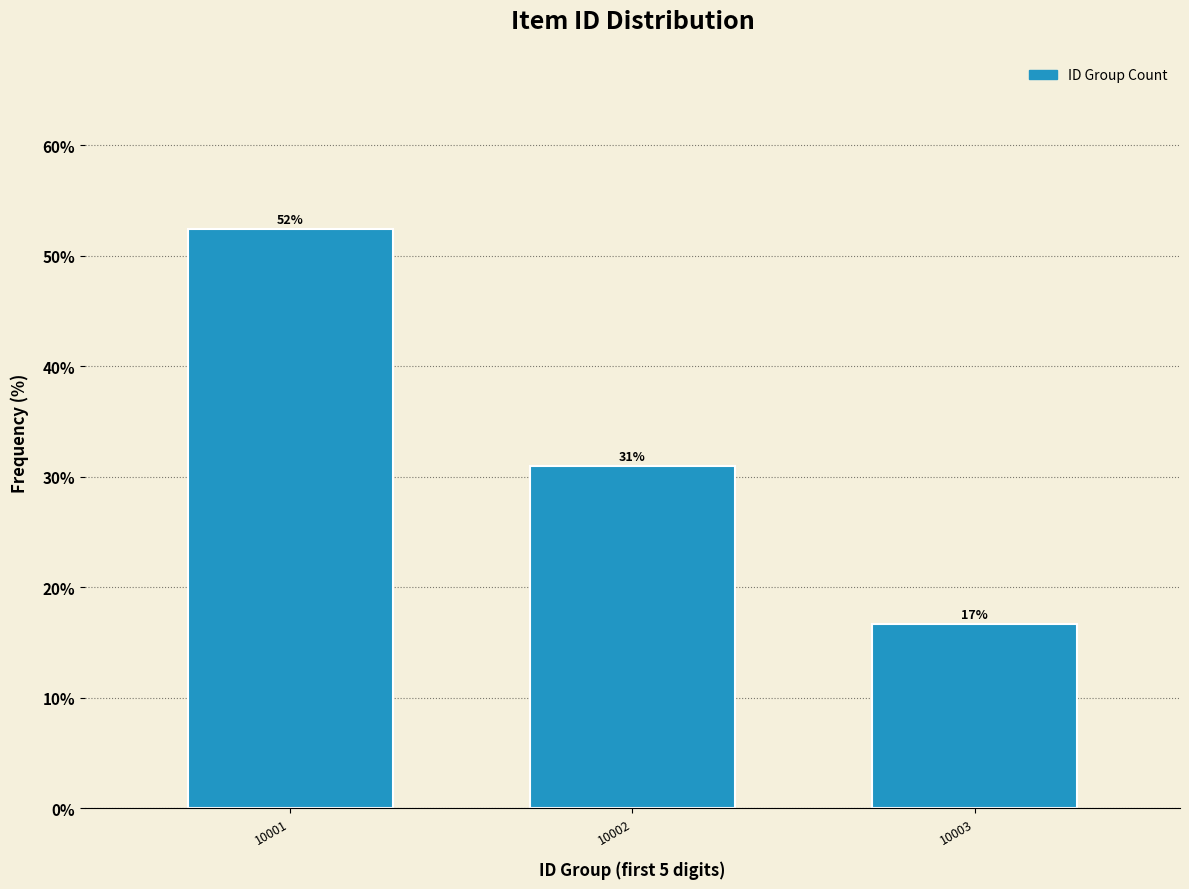

How many bars are there in total?

3